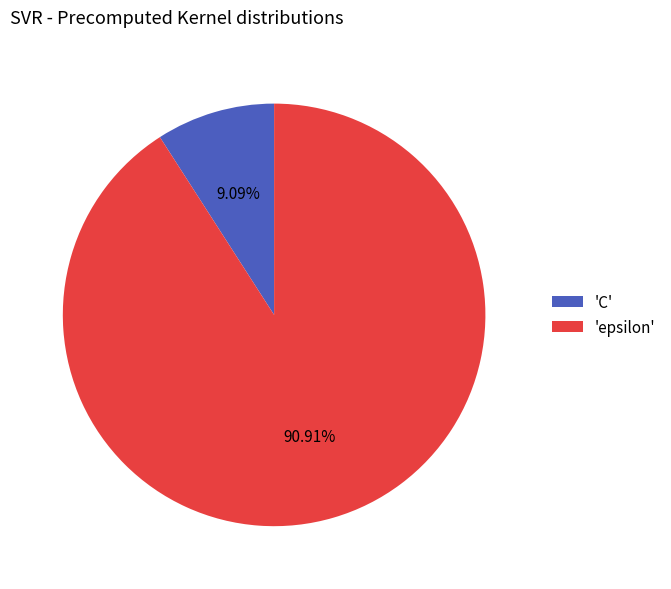

Between 'epsilon' and 'C', which is larger?

'epsilon'